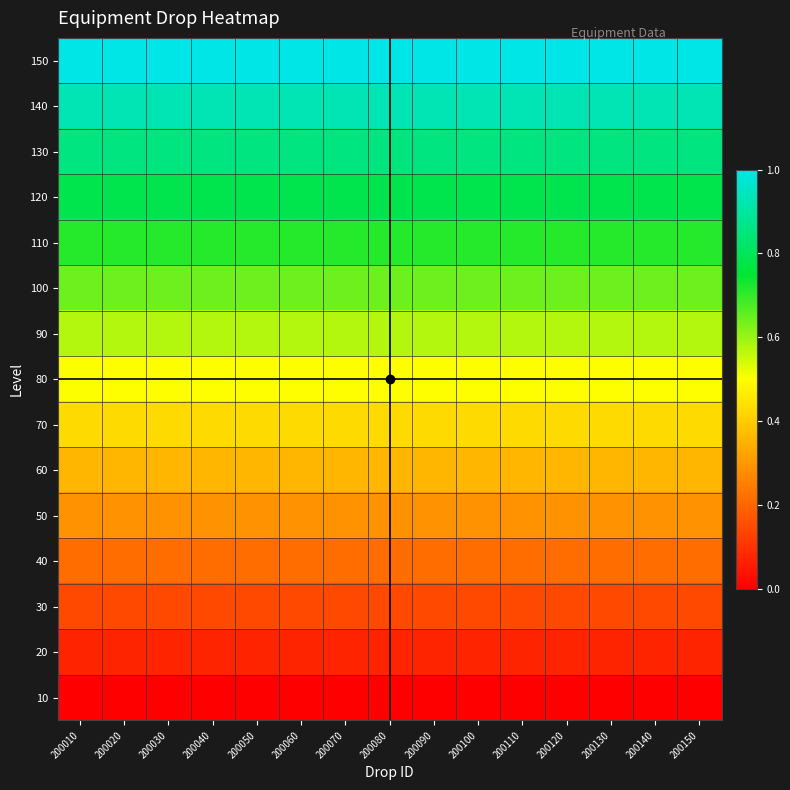

Reading left to right, list all the values displayed in this chart.

10: 200010=0.0	200020=0.0	200030=0.0	200040=0.0	200050=0.0	200060=0.0	200070=0.0	200080=0.0	200090=0.0	200100=0.0	200110=0.0	200120=0.0	200130=0.0	200140=0.0	200150=0.0
20: 200010=0.1	200020=0.1	200030=0.1	200040=0.1	200050=0.1	200060=0.1	200070=0.1	200080=0.1	200090=0.1	200100=0.1	200110=0.1	200120=0.1	200130=0.1	200140=0.1	200150=0.1
30: 200010=0.1	200020=0.1	200030=0.1	200040=0.1	200050=0.1	200060=0.1	200070=0.1	200080=0.1	200090=0.1	200100=0.1	200110=0.1	200120=0.1	200130=0.1	200140=0.1	200150=0.1
40: 200010=0.2	200020=0.2	200030=0.2	200040=0.2	200050=0.2	200060=0.2	200070=0.2	200080=0.2	200090=0.2	200100=0.2	200110=0.2	200120=0.2	200130=0.2	200140=0.2	200150=0.2
50: 200010=0.3	200020=0.3	200030=0.3	200040=0.3	200050=0.3	200060=0.3	200070=0.3	200080=0.3	200090=0.3	200100=0.3	200110=0.3	200120=0.3	200130=0.3	200140=0.3	200150=0.3
60: 200010=0.4	200020=0.4	200030=0.4	200040=0.4	200050=0.4	200060=0.4	200070=0.4	200080=0.4	200090=0.4	200100=0.4	200110=0.4	200120=0.4	200130=0.4	200140=0.4	200150=0.4
70: 200010=0.4	200020=0.4	200030=0.4	200040=0.4	200050=0.4	200060=0.4	200070=0.4	200080=0.4	200090=0.4	200100=0.4	200110=0.4	200120=0.4	200130=0.4	200140=0.4	200150=0.4
80: 200010=0.5	200020=0.5	200030=0.5	200040=0.5	200050=0.5	200060=0.5	200070=0.5	200080=0.5	200090=0.5	200100=0.5	200110=0.5	200120=0.5	200130=0.5	200140=0.5	200150=0.5
90: 200010=0.6	200020=0.6	200030=0.6	200040=0.6	200050=0.6	200060=0.6	200070=0.6	200080=0.6	200090=0.6	200100=0.6	200110=0.6	200120=0.6	200130=0.6	200140=0.6	200150=0.6
100: 200010=0.6	200020=0.6	200030=0.6	200040=0.6	200050=0.6	200060=0.6	200070=0.6	200080=0.6	200090=0.6	200100=0.6	200110=0.6	200120=0.6	200130=0.6	200140=0.6	200150=0.6
110: 200010=0.7	200020=0.7	200030=0.7	200040=0.7	200050=0.7	200060=0.7	200070=0.7	200080=0.7	200090=0.7	200100=0.7	200110=0.7	200120=0.7	200130=0.7	200140=0.7	200150=0.7
120: 200010=0.8	200020=0.8	200030=0.8	200040=0.8	200050=0.8	200060=0.8	200070=0.8	200080=0.8	200090=0.8	200100=0.8	200110=0.8	200120=0.8	200130=0.8	200140=0.8	200150=0.8
130: 200010=0.9	200020=0.9	200030=0.9	200040=0.9	200050=0.9	200060=0.9	200070=0.9	200080=0.9	200090=0.9	200100=0.9	200110=0.9	200120=0.9	200130=0.9	200140=0.9	200150=0.9
140: 200010=0.9	200020=0.9	200030=0.9	200040=0.9	200050=0.9	200060=0.9	200070=0.9	200080=0.9	200090=0.9	200100=0.9	200110=0.9	200120=0.9	200130=0.9	200140=0.9	200150=0.9
150: 200010=1.0	200020=1.0	200030=1.0	200040=1.0	200050=1.0	200060=1.0	200070=1.0	200080=1.0	200090=1.0	200100=1.0	200110=1.0	200120=1.0	200130=1.0	200140=1.0	200150=1.0